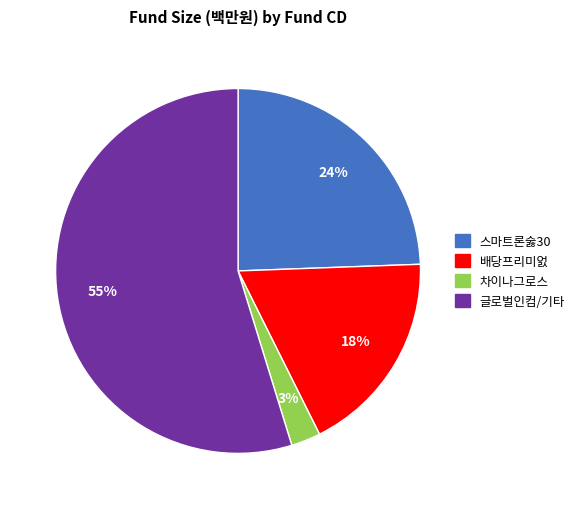

To the nearest percent, what is the difference between the largest and smallest slice percentages?

52%